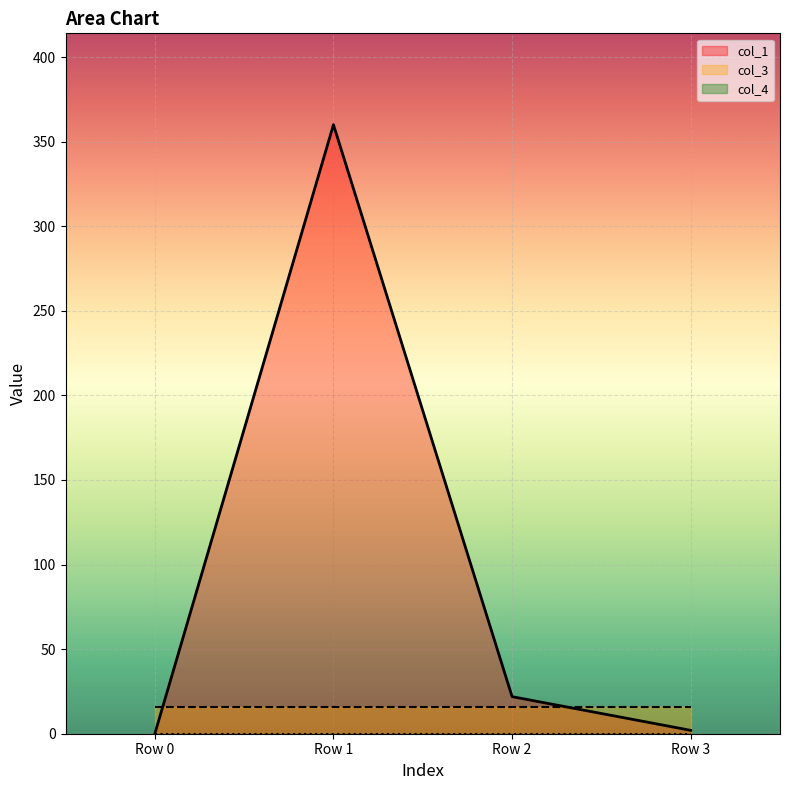

Is it true that col_4 equals 0.0 at Row 1?

True